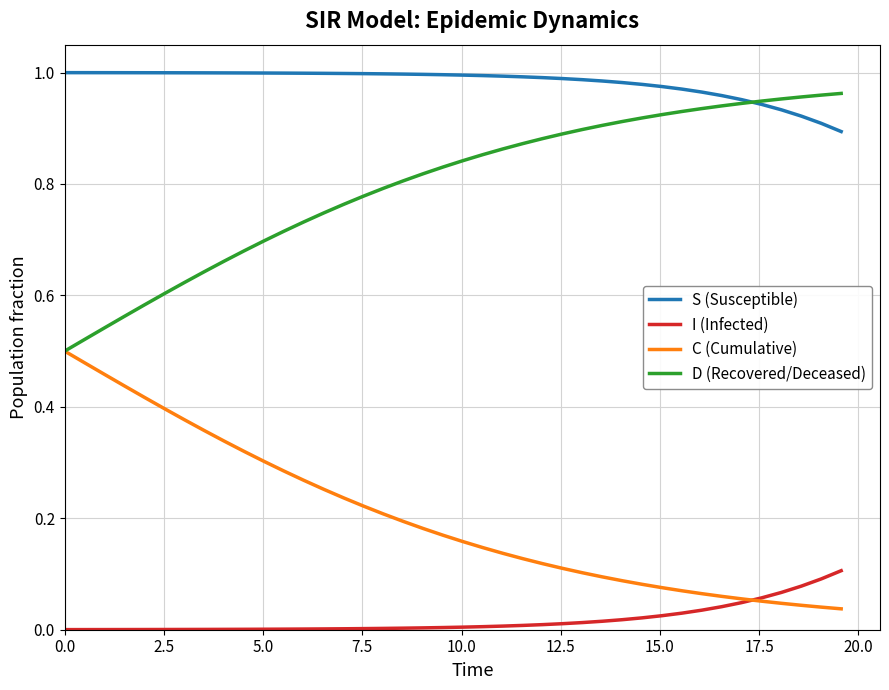

Is this an area chart (filled region under the line)?

No